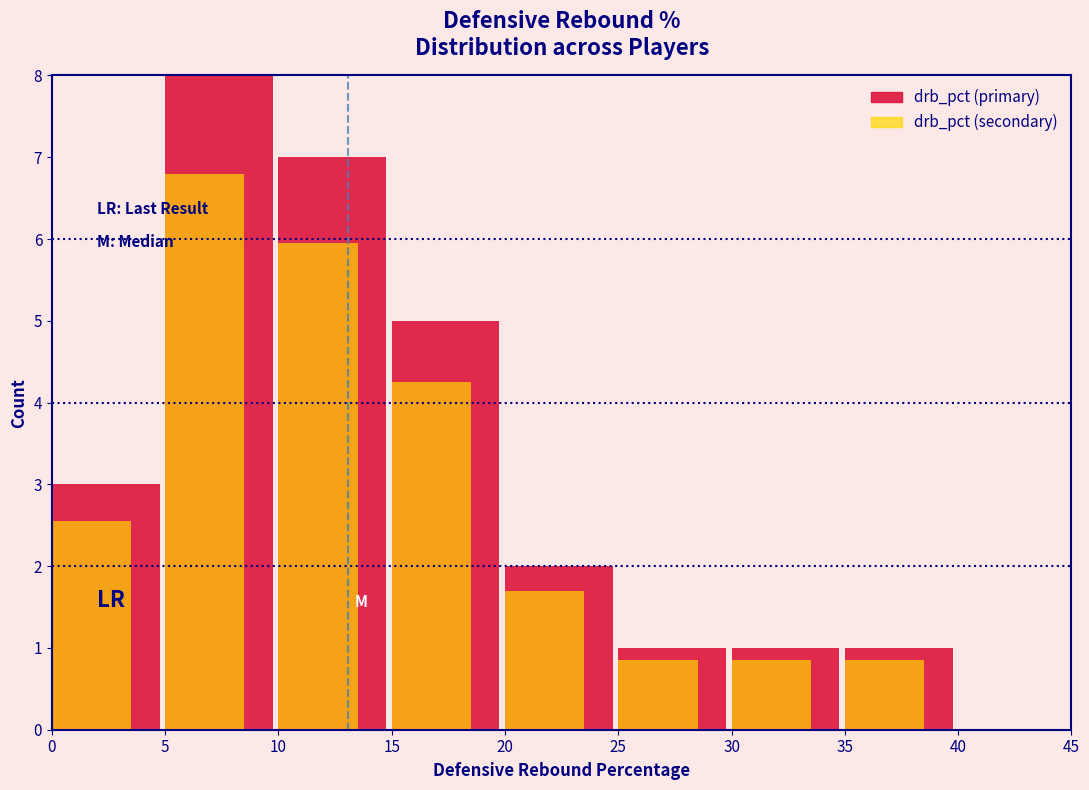

What is the average value of the drb_pct (secondary) series?

3.0